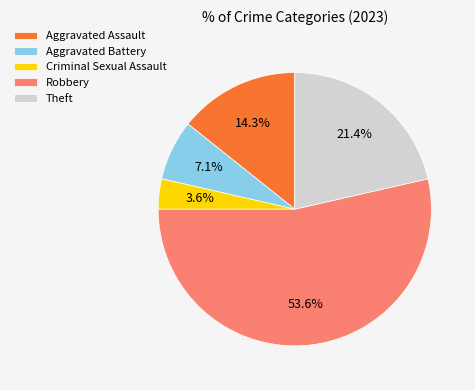

Is it true that Criminal Sexual Assault is 10% of the pie?

False